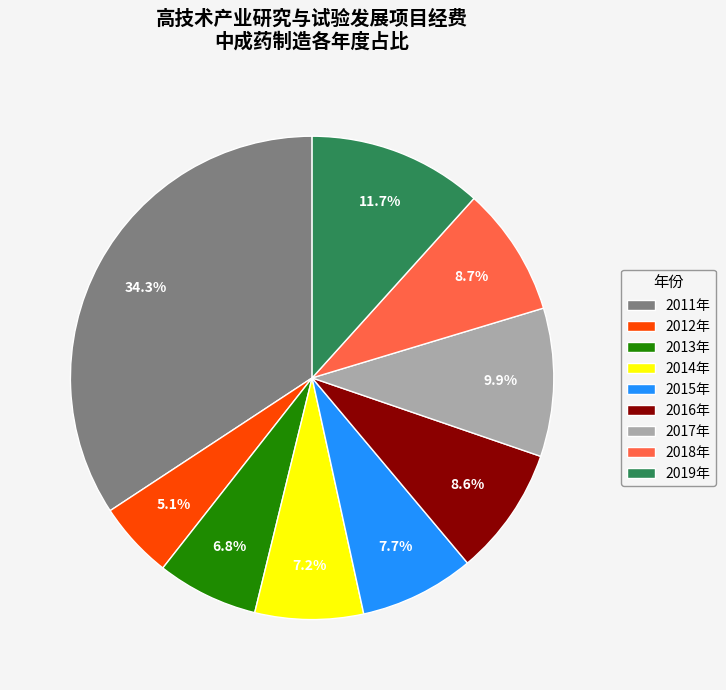

To the nearest percent, what is the average slice percentage?

11%